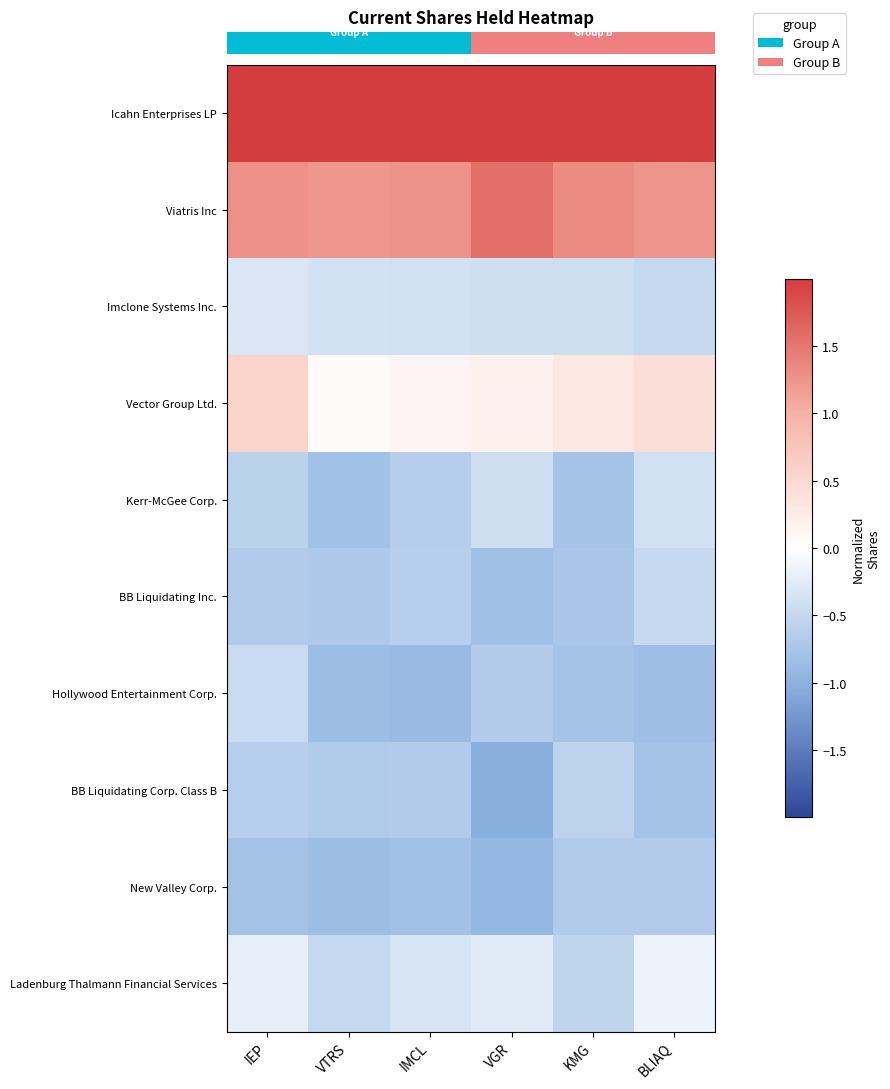

What is the difference between the highest and lowest values at BLIAQ?

3.3